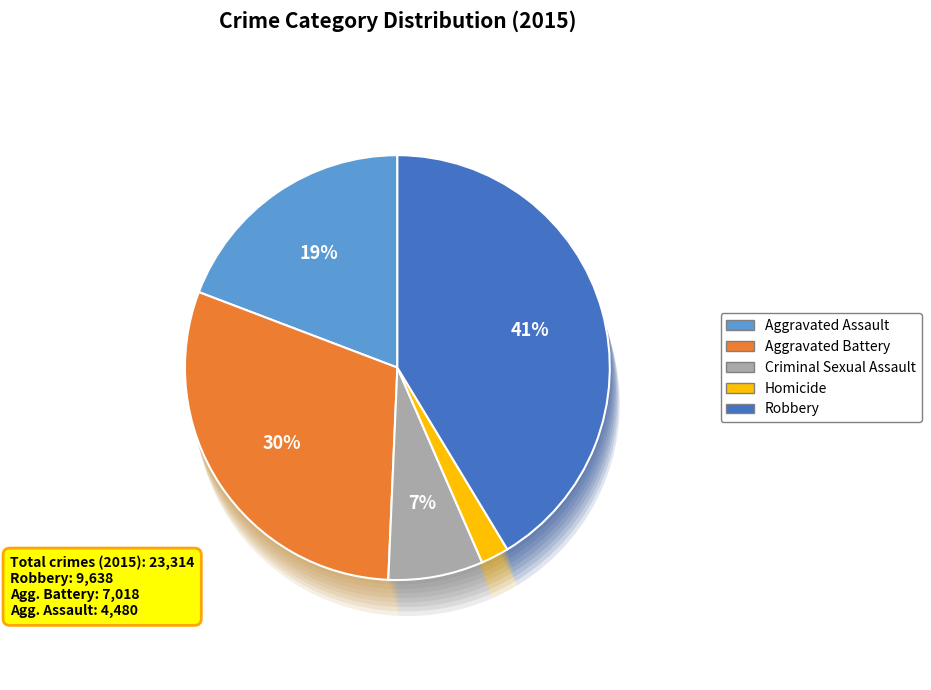

Is the sum of Robbery and Criminal Sexual Assault greater than half?

No